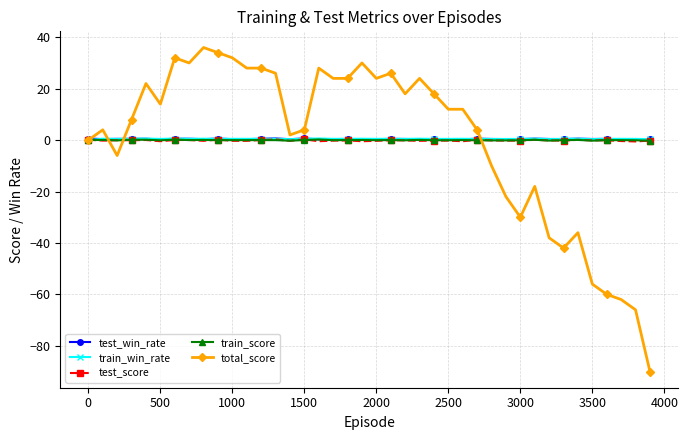

True or false: train_win_rate has more than 1 points higher than both neighbors.

True